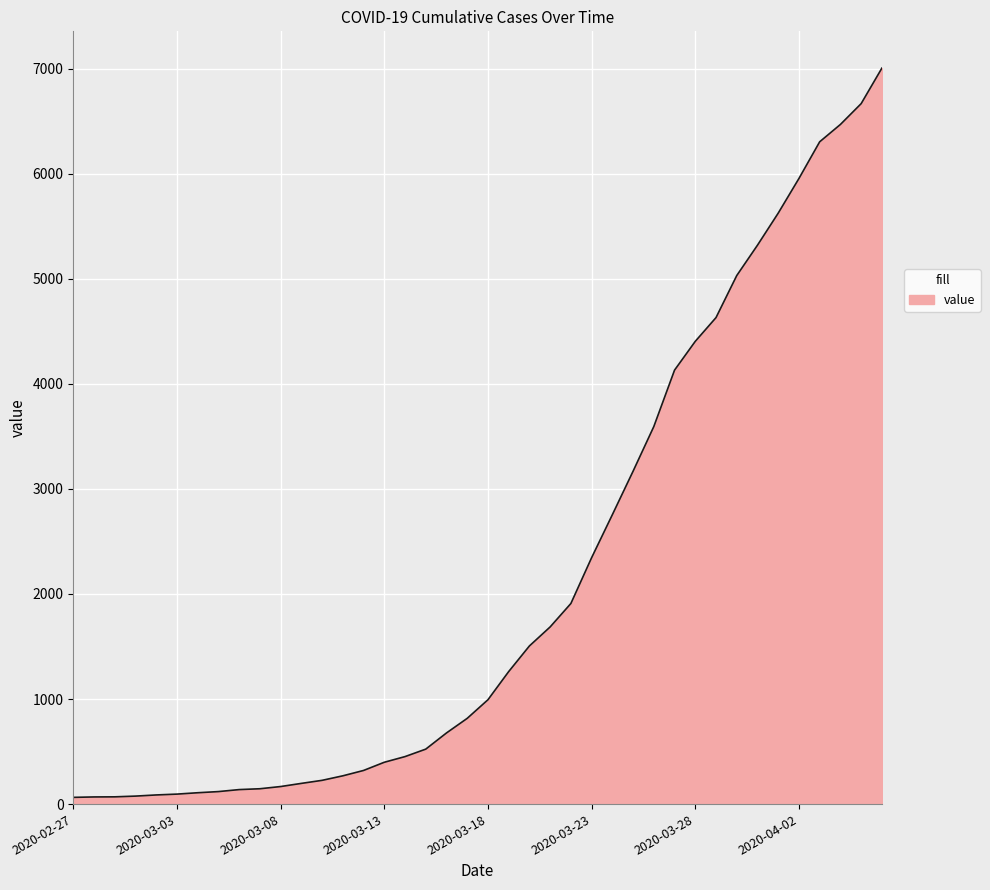

What is the greatest value displayed?

7004